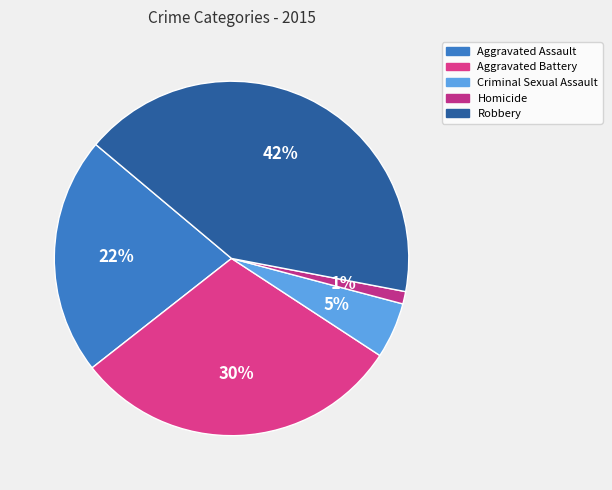

Does Aggravated Assault account for over 50% of the chart?

No